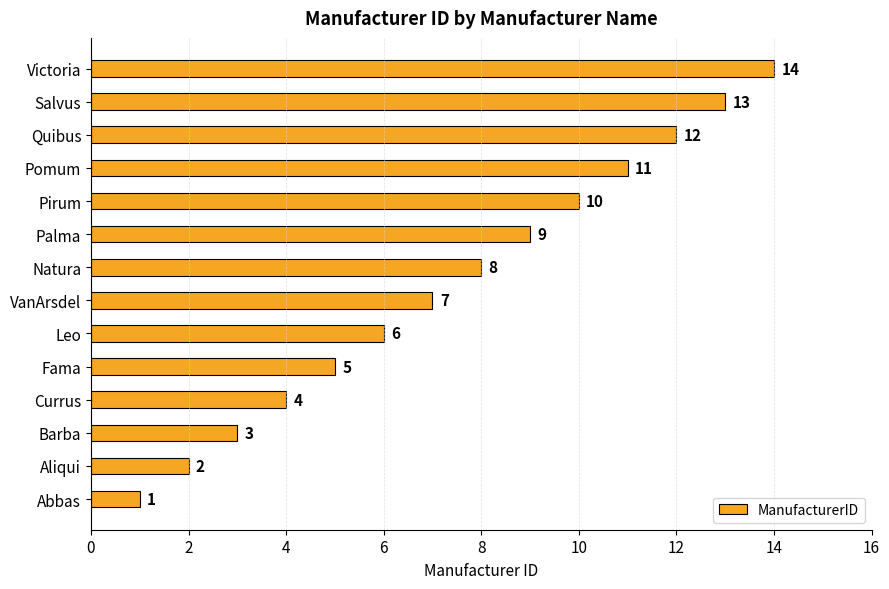

Where is the data nearest to the value 7?

VanArsdel